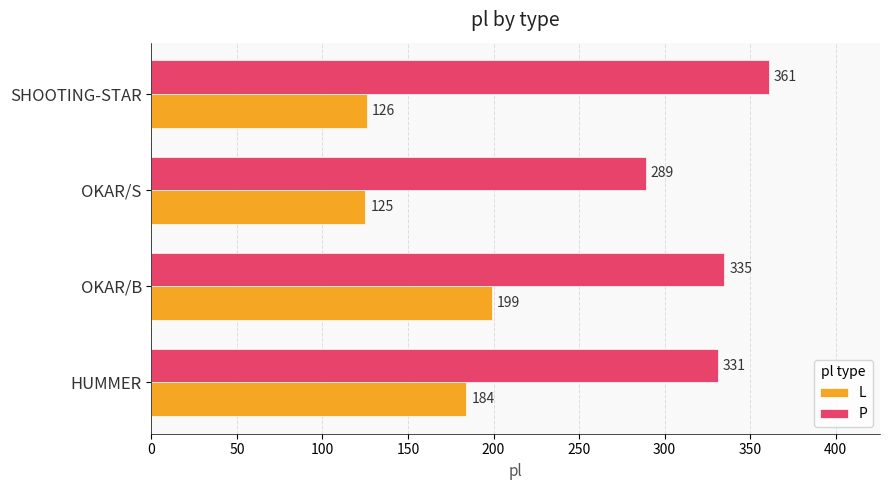

Is the value of P at SHOOTING-STAR greater than the value of L at SHOOTING-STAR?

Yes